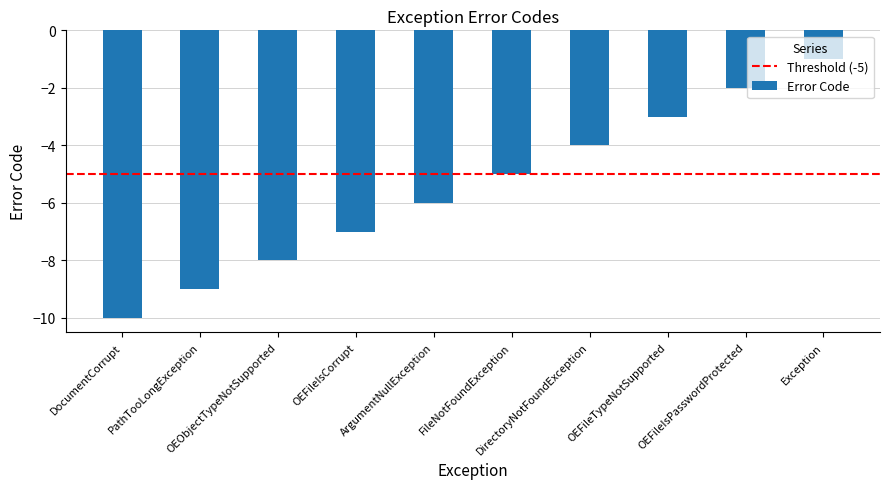

What is the change in value from DocumentCorrupt to DirectoryNotFoundException?

+6